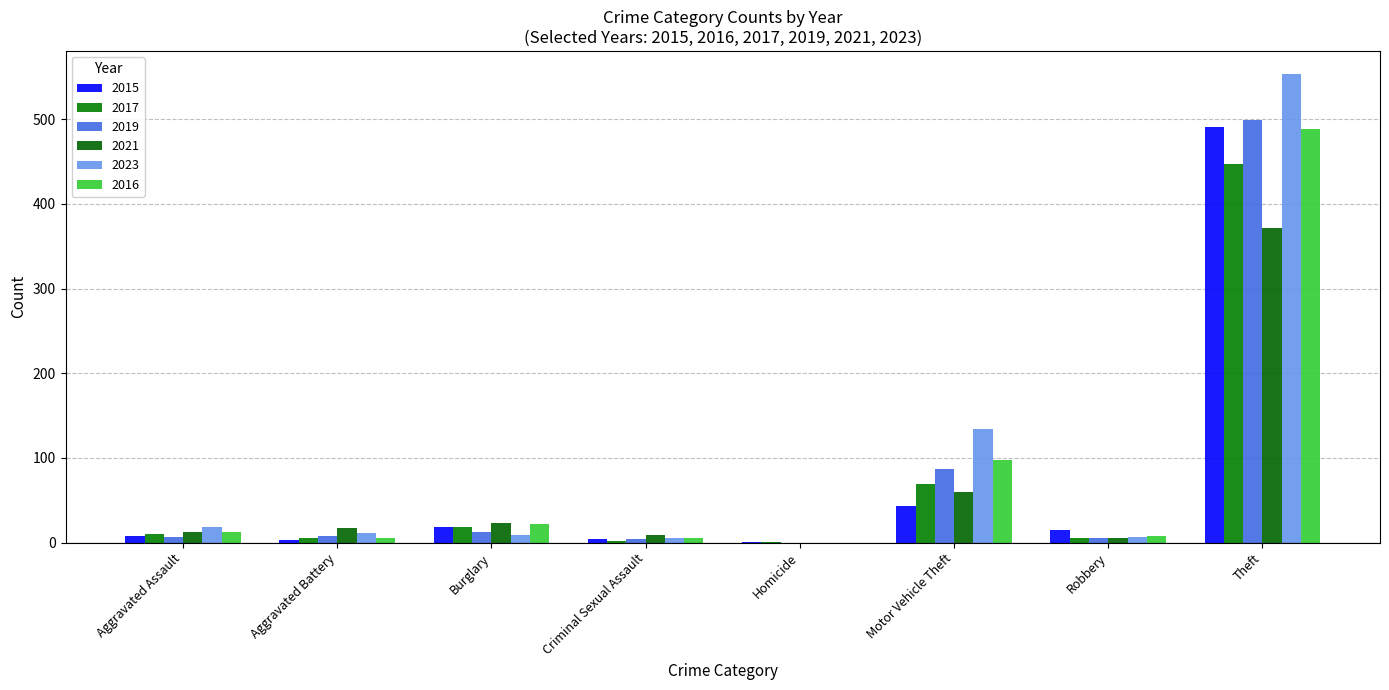

Reading left to right, what are all the values shown in this chart?

2015: Aggravated Assault=8	Aggravated Battery=3	Burglary=19	Criminal Sexual Assault=4	Homicide=1	Motor Vehicle Theft=43	Robbery=15	Theft=491
2017: Aggravated Assault=10	Aggravated Battery=5	Burglary=18	Criminal Sexual Assault=2	Homicide=1	Motor Vehicle Theft=69	Robbery=6	Theft=447
2019: Aggravated Assault=7	Aggravated Battery=8	Burglary=12	Criminal Sexual Assault=4	Homicide=0	Motor Vehicle Theft=87	Robbery=6	Theft=499
2021: Aggravated Assault=12	Aggravated Battery=17	Burglary=23	Criminal Sexual Assault=9	Homicide=0	Motor Vehicle Theft=60	Robbery=5	Theft=371
2023: Aggravated Assault=19	Aggravated Battery=11	Burglary=9	Criminal Sexual Assault=5	Homicide=0	Motor Vehicle Theft=134	Robbery=7	Theft=553
2016: Aggravated Assault=13	Aggravated Battery=5	Burglary=22	Criminal Sexual Assault=6	Homicide=0	Motor Vehicle Theft=98	Robbery=8	Theft=489